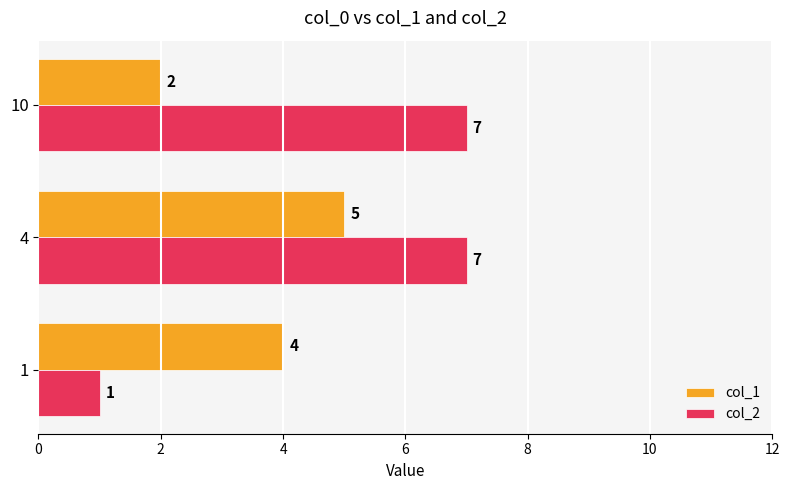

At which category is the sum across all series the highest?

4